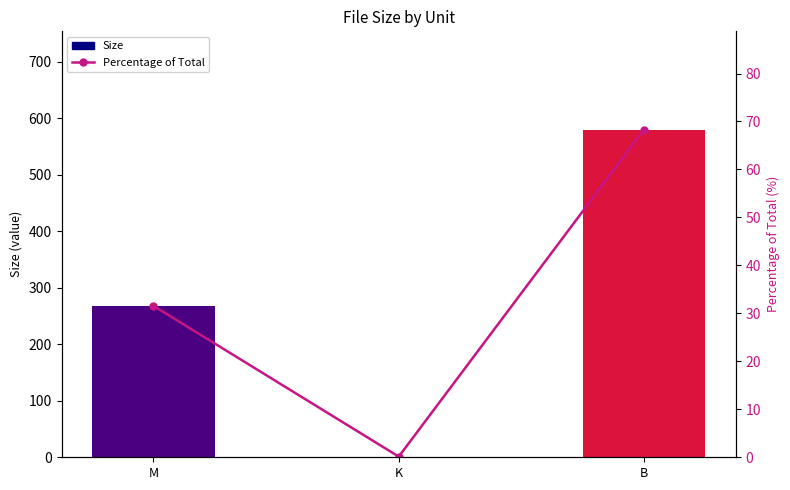

What is the difference between the second highest and minimum values in the Size series?

266.8